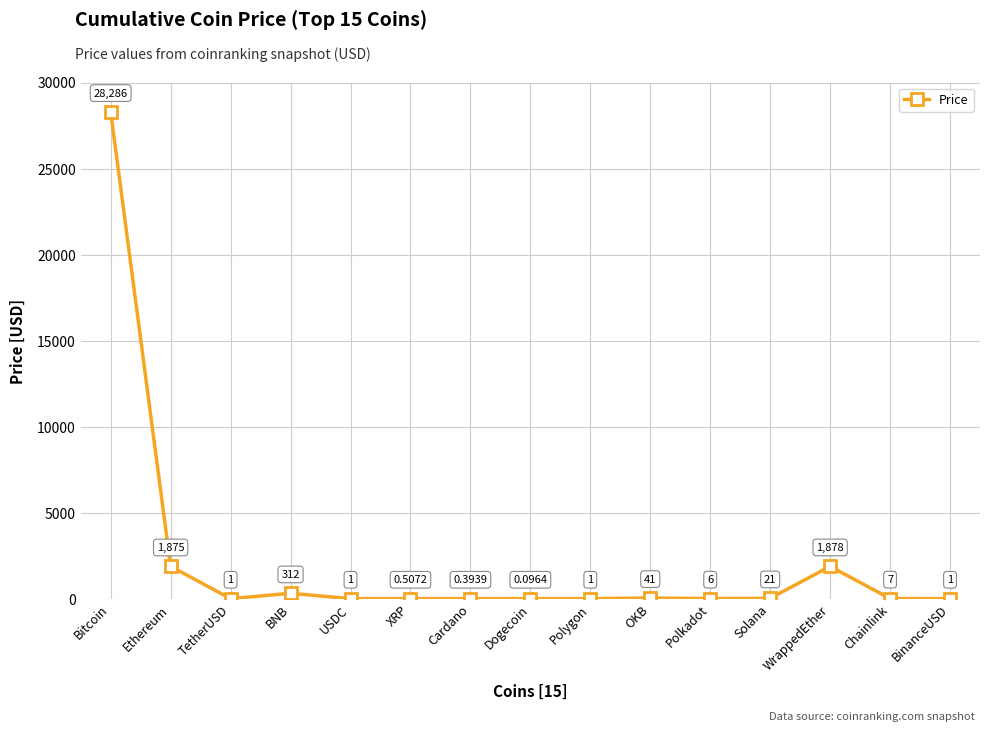

What is the label of the 15th point from the right?

Bitcoin